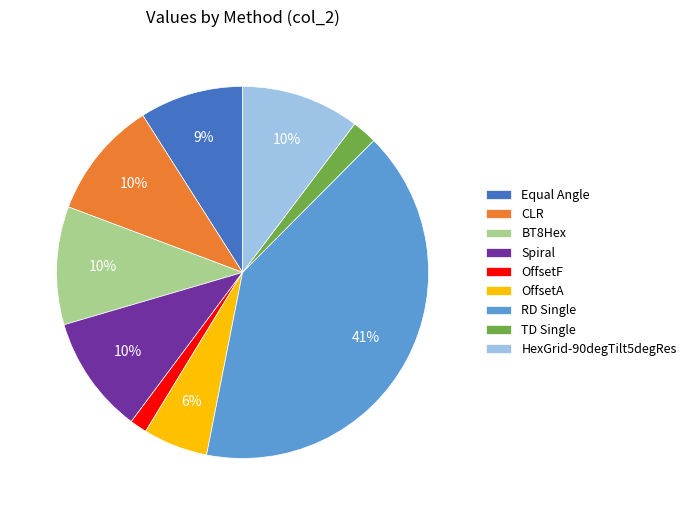

To the nearest percent, what percentage of the pie is RD Single?

41%